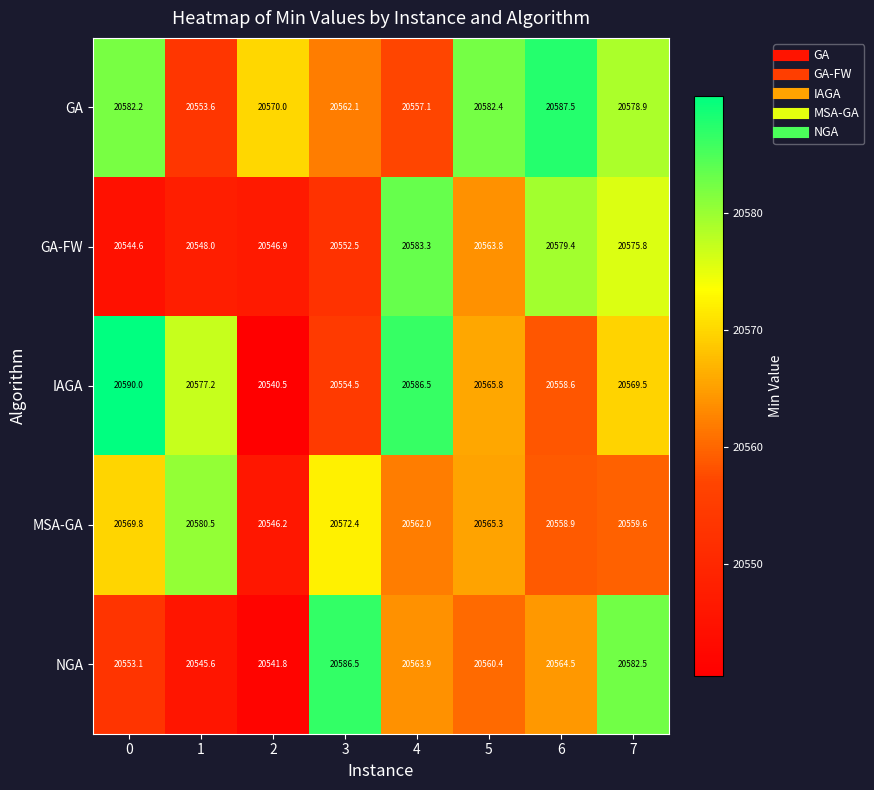

Where does the GA-FW series first go above 20563?

4